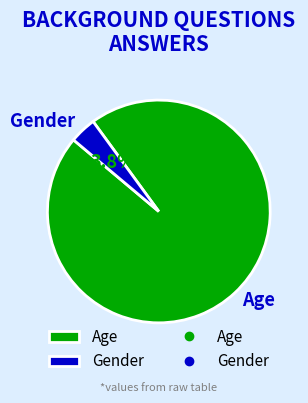

What percentage do Gender and Age together represent?

100.0%